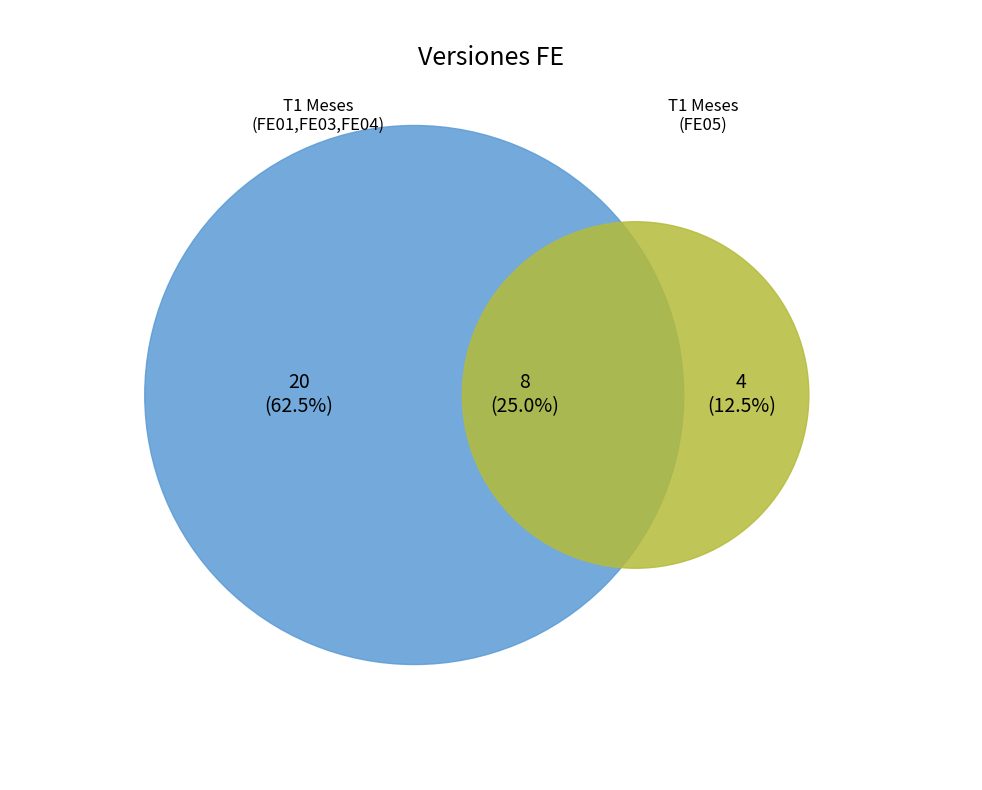

Which slice is the largest?

FE04